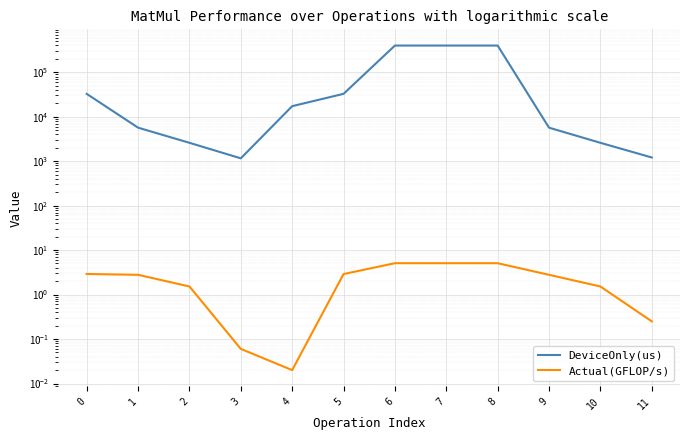

The value of DeviceOnly(us) at 9 is 8429.9. True or false?

False